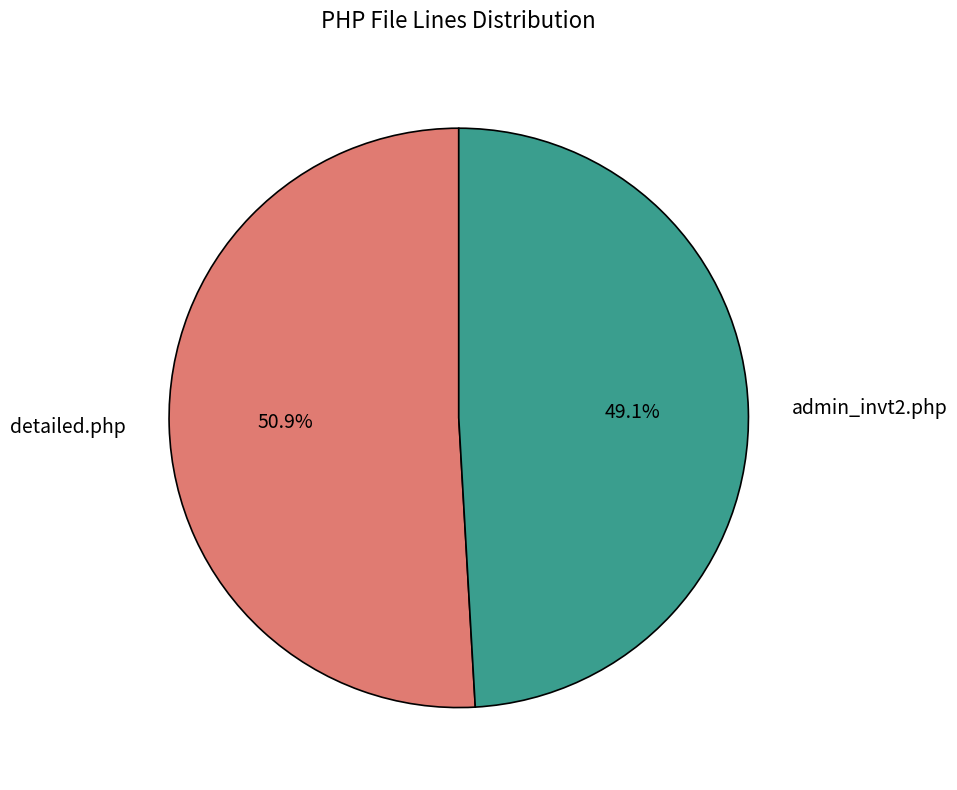

Which category has the smallest portion of the pie?

admin_invt2.php